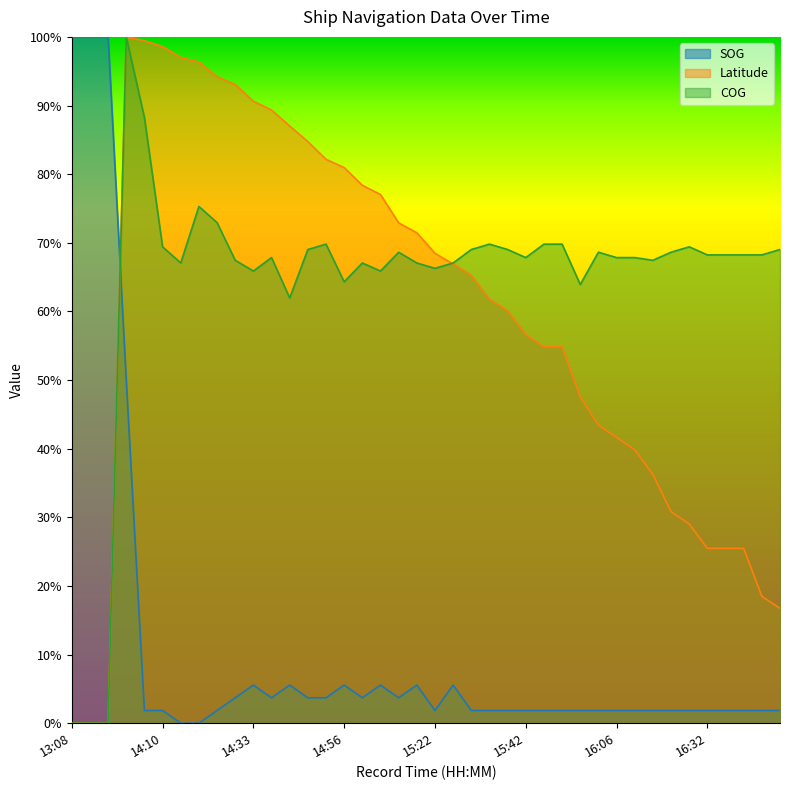

What is the label of the 15th point from the left?

14:53